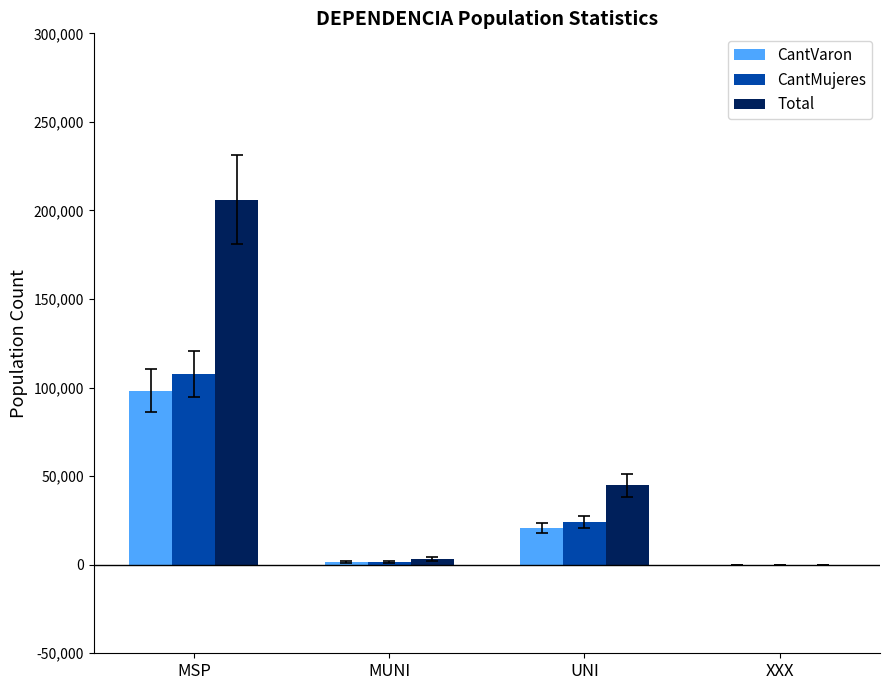

What is the sum of all Total values?

254364